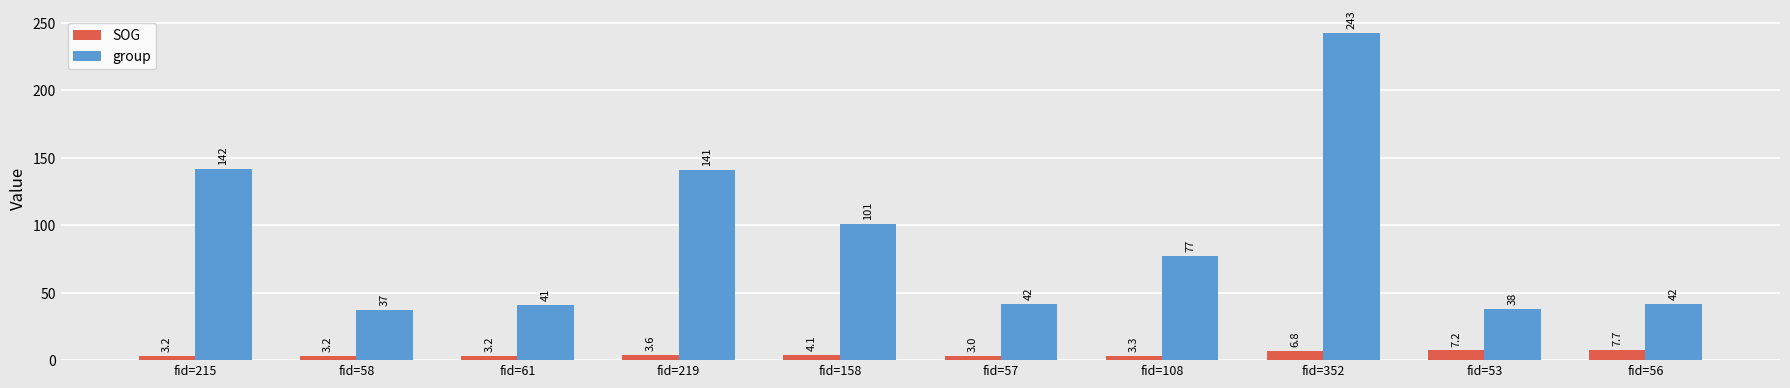

At which label is SOG closest to 5?

fid=158